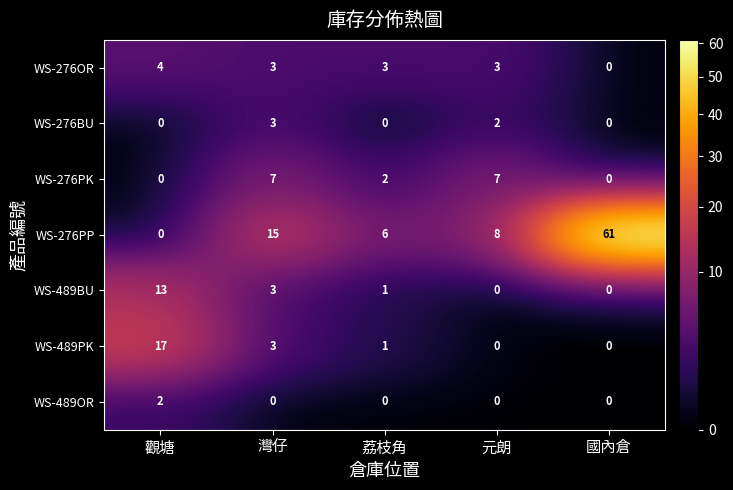

What is the sum of all WS-276PK values?

16